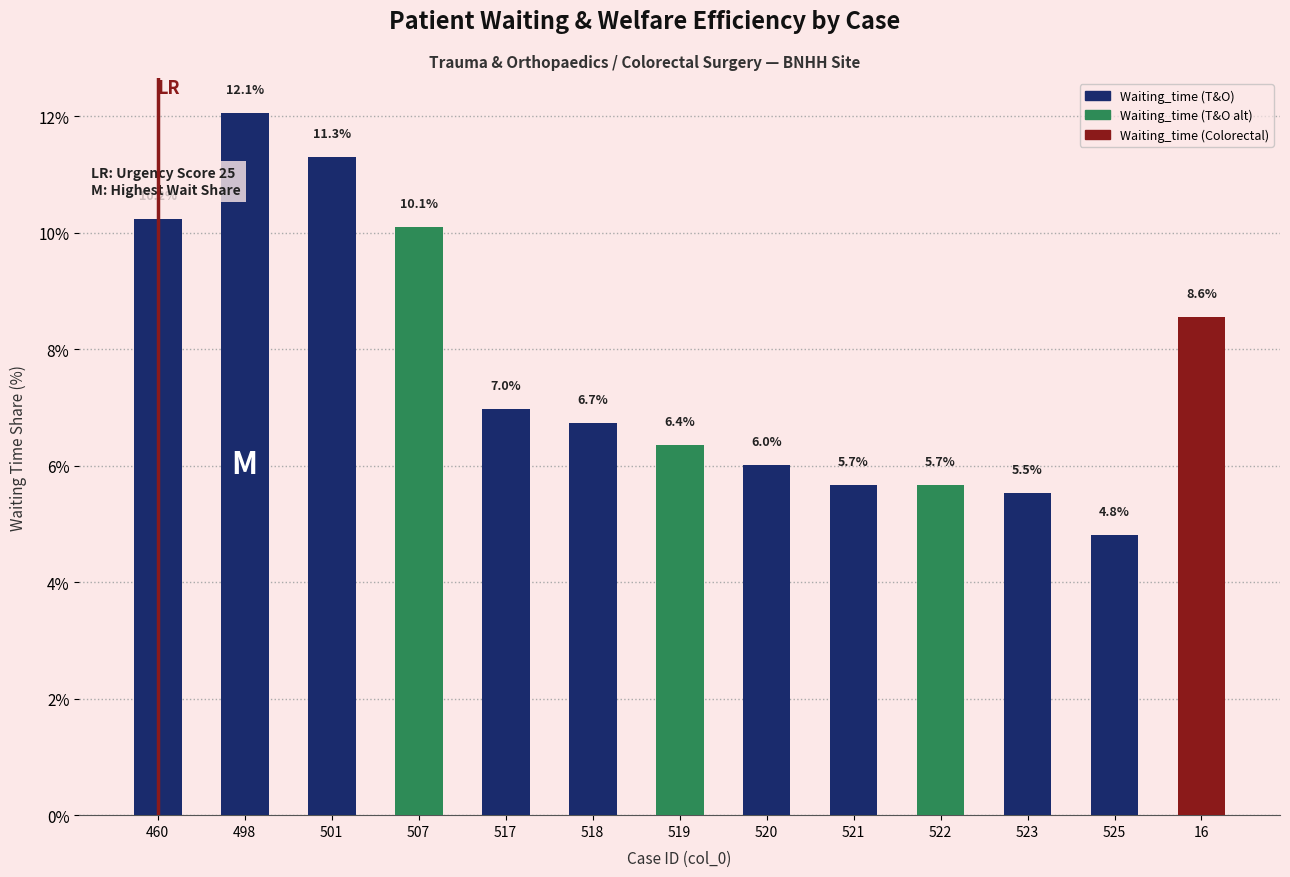

How many values are below 6?

4